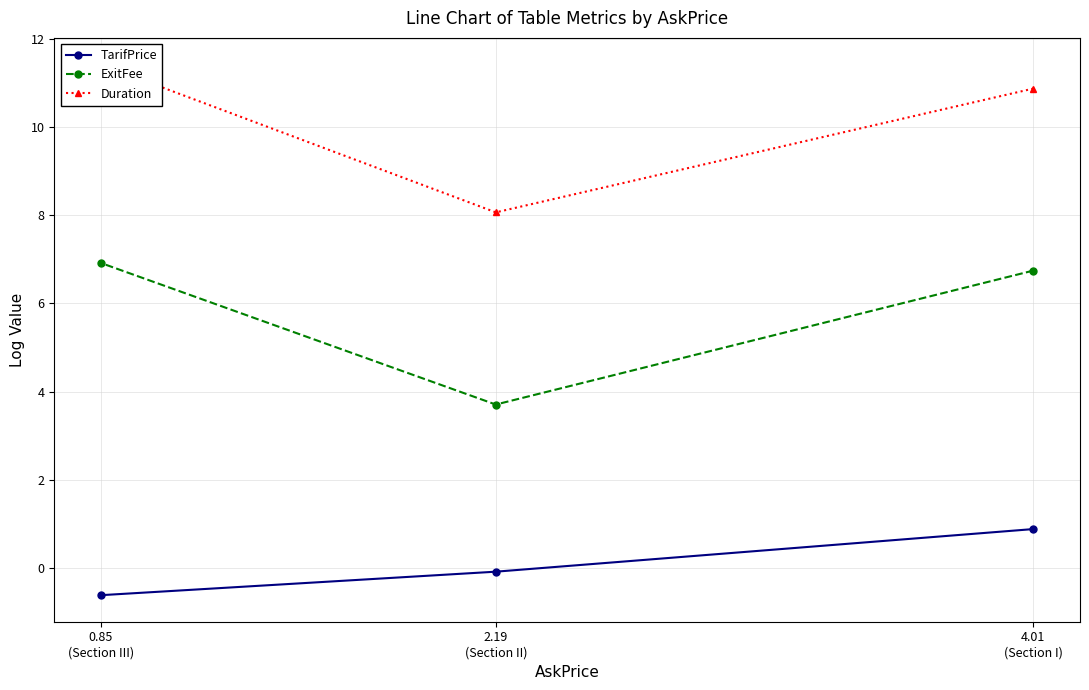

What is the value of the TarifPrice point at the 3rd from the left?

0.9